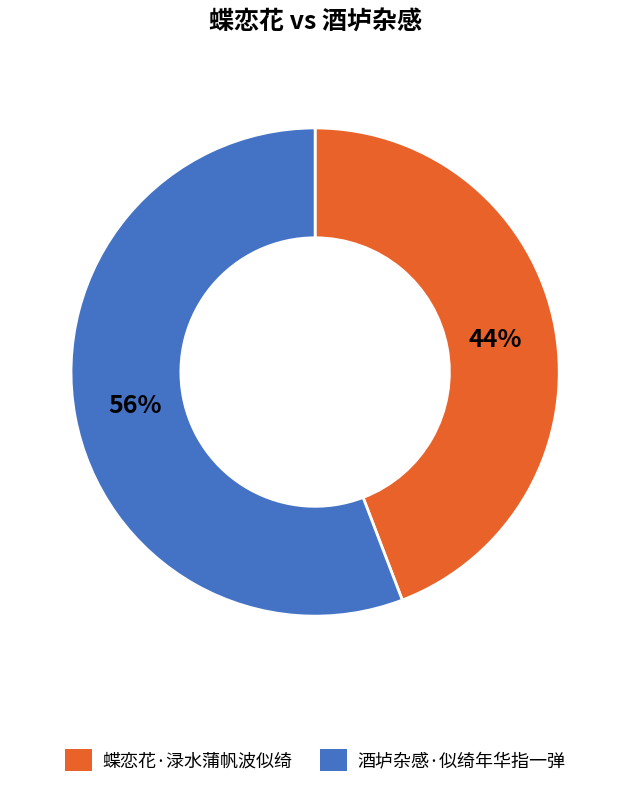

Combined, do 蝶恋花·渌水蒲帆波似绮 and 酒垆杂感·似绮年华指一弹 account for over 50%?

Yes